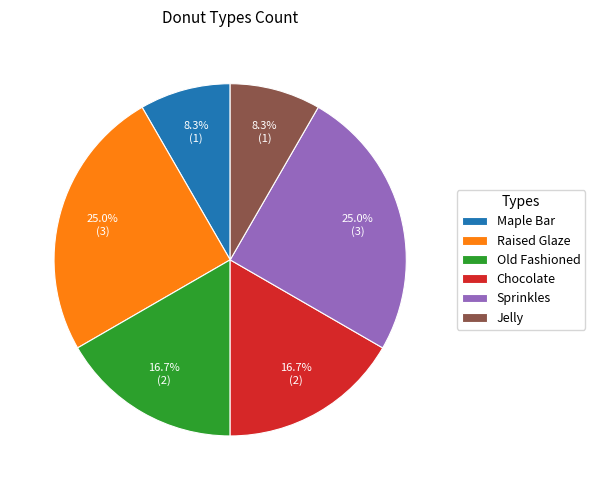

Does Chocolate account for over 50% of the chart?

No